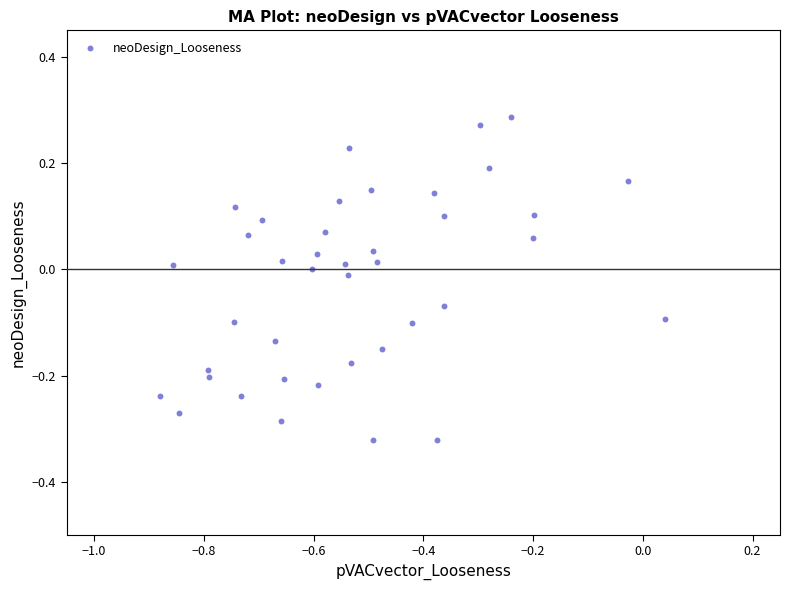

What is the range of X values (max minus min)?

0.9